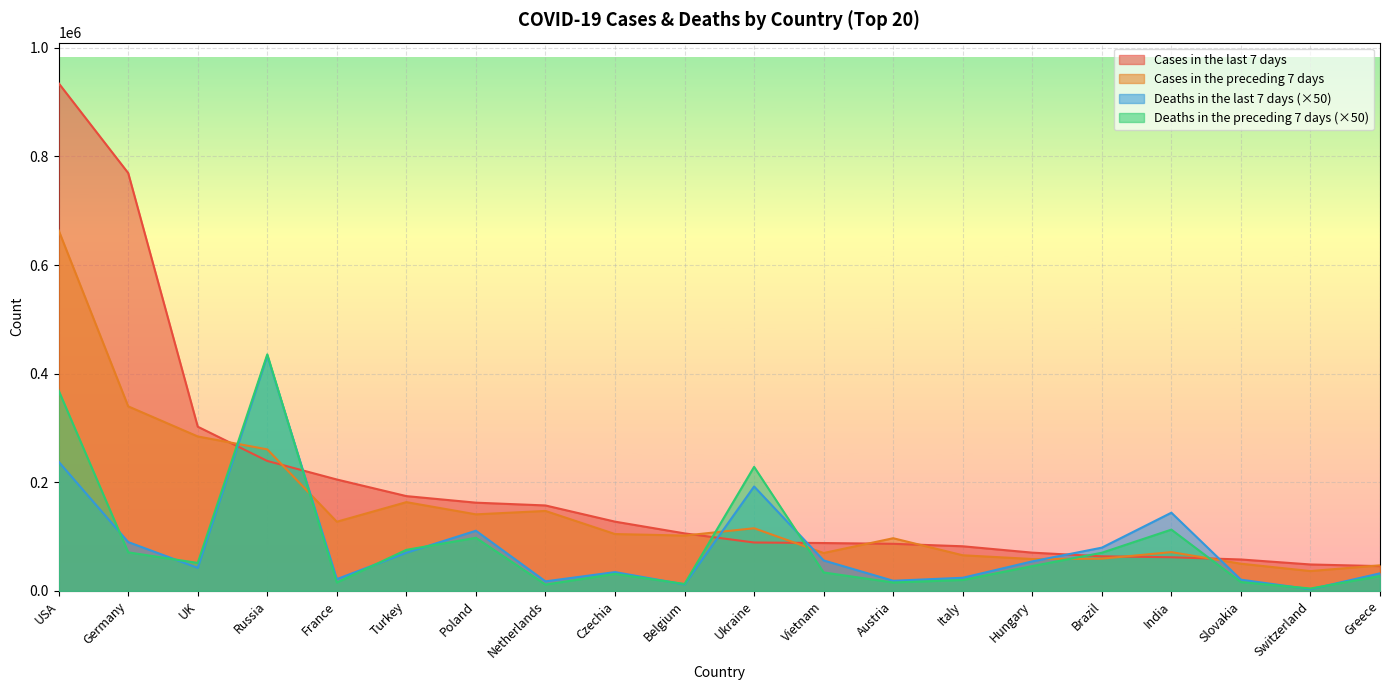

At which label is Deaths in the preceding 7 days closest to 219900?

Ukraine